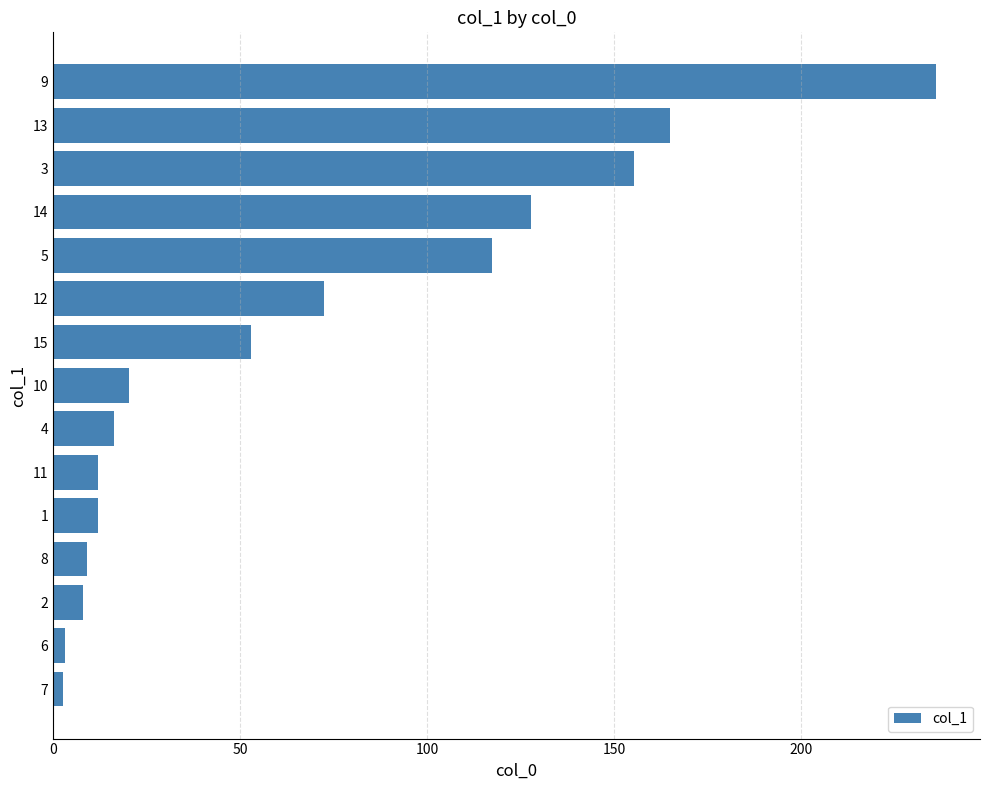

Where is the data nearest to the value 119?

5